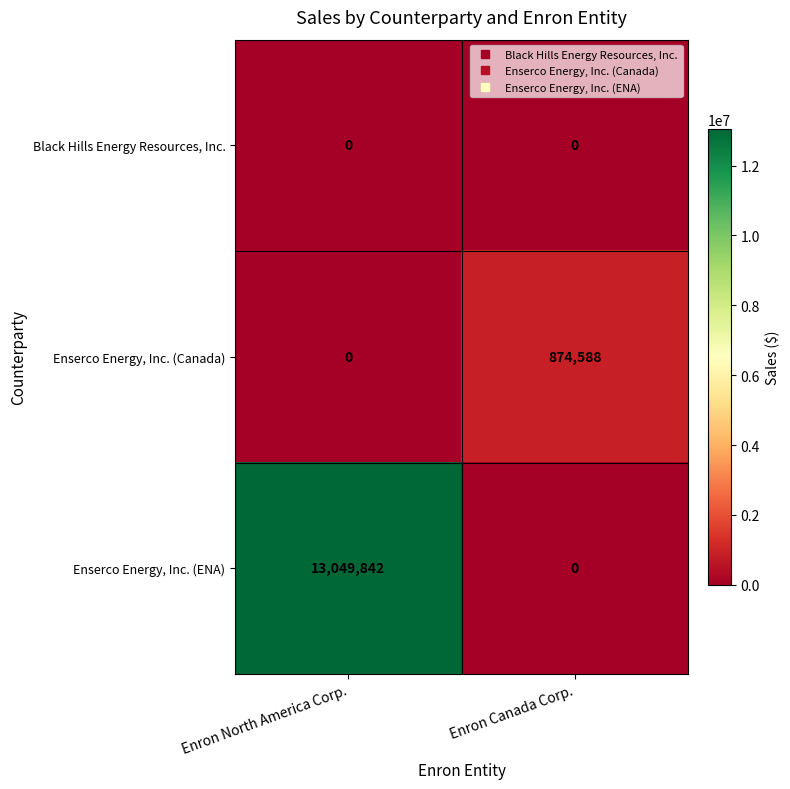

What is the difference between the maximum and minimum values in the Enserco Energy, Inc. (ENA) series?

13049842